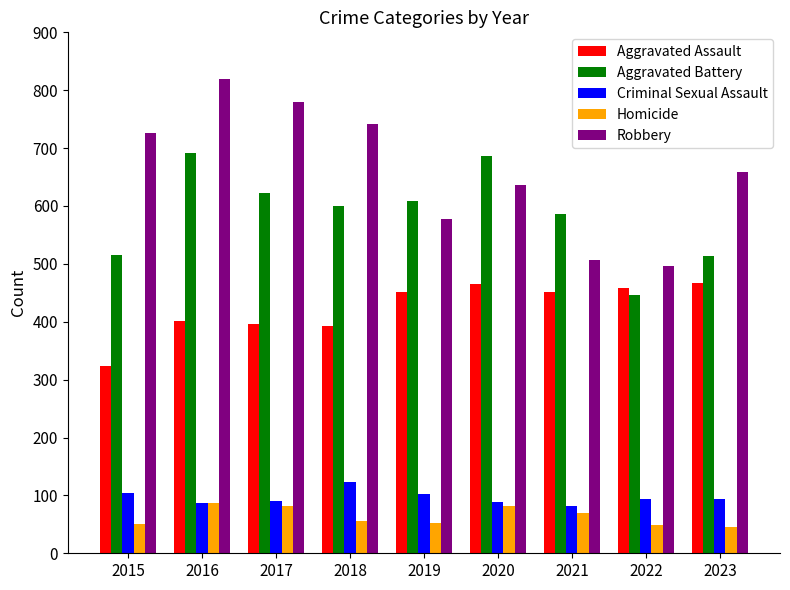

What is the difference between the highest and lowest values at 2017?

698